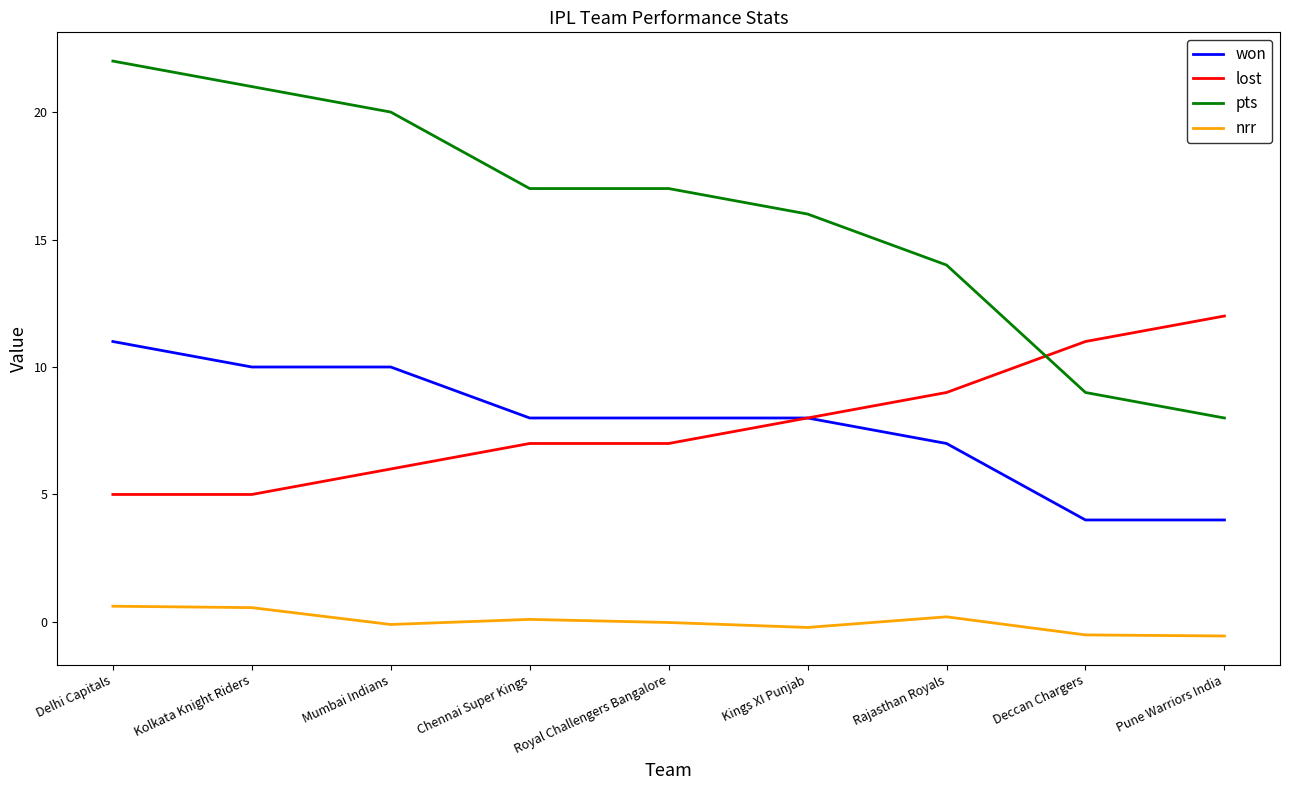

What position from the right is Chennai Super Kings?

6